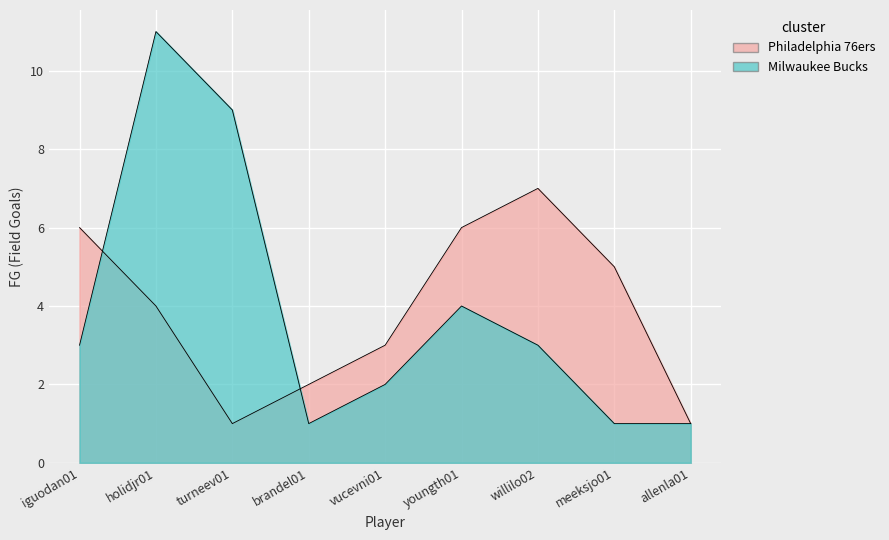

At which label does Milwaukee Bucks reach its peak?

holidjr01